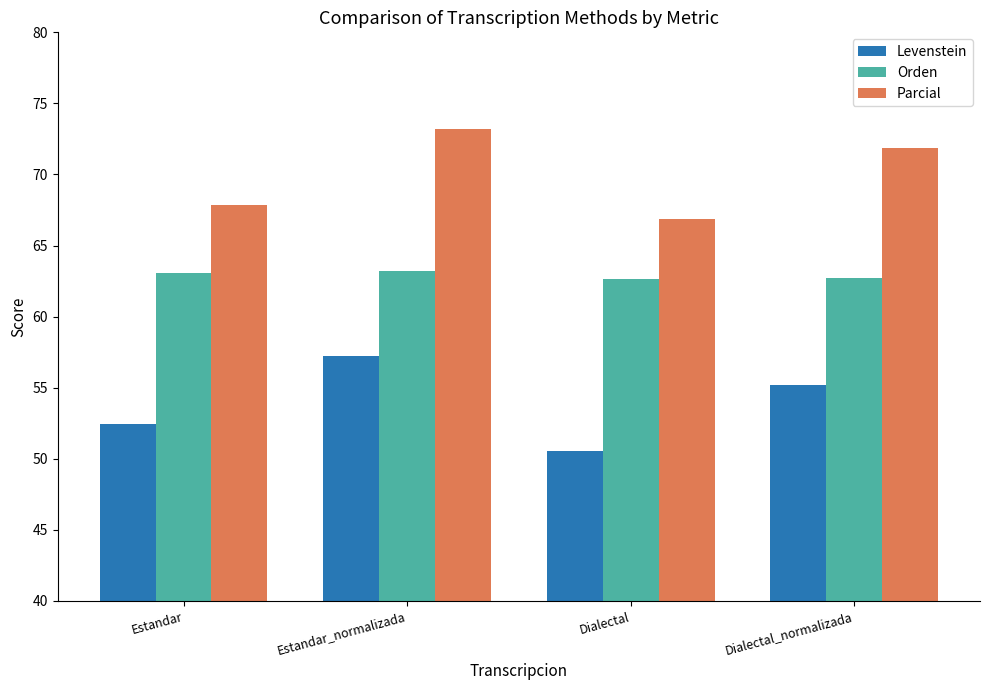

What is the difference between the Levenstein values at Dialectal_normalizada and Estandar_normalizada?

2.1